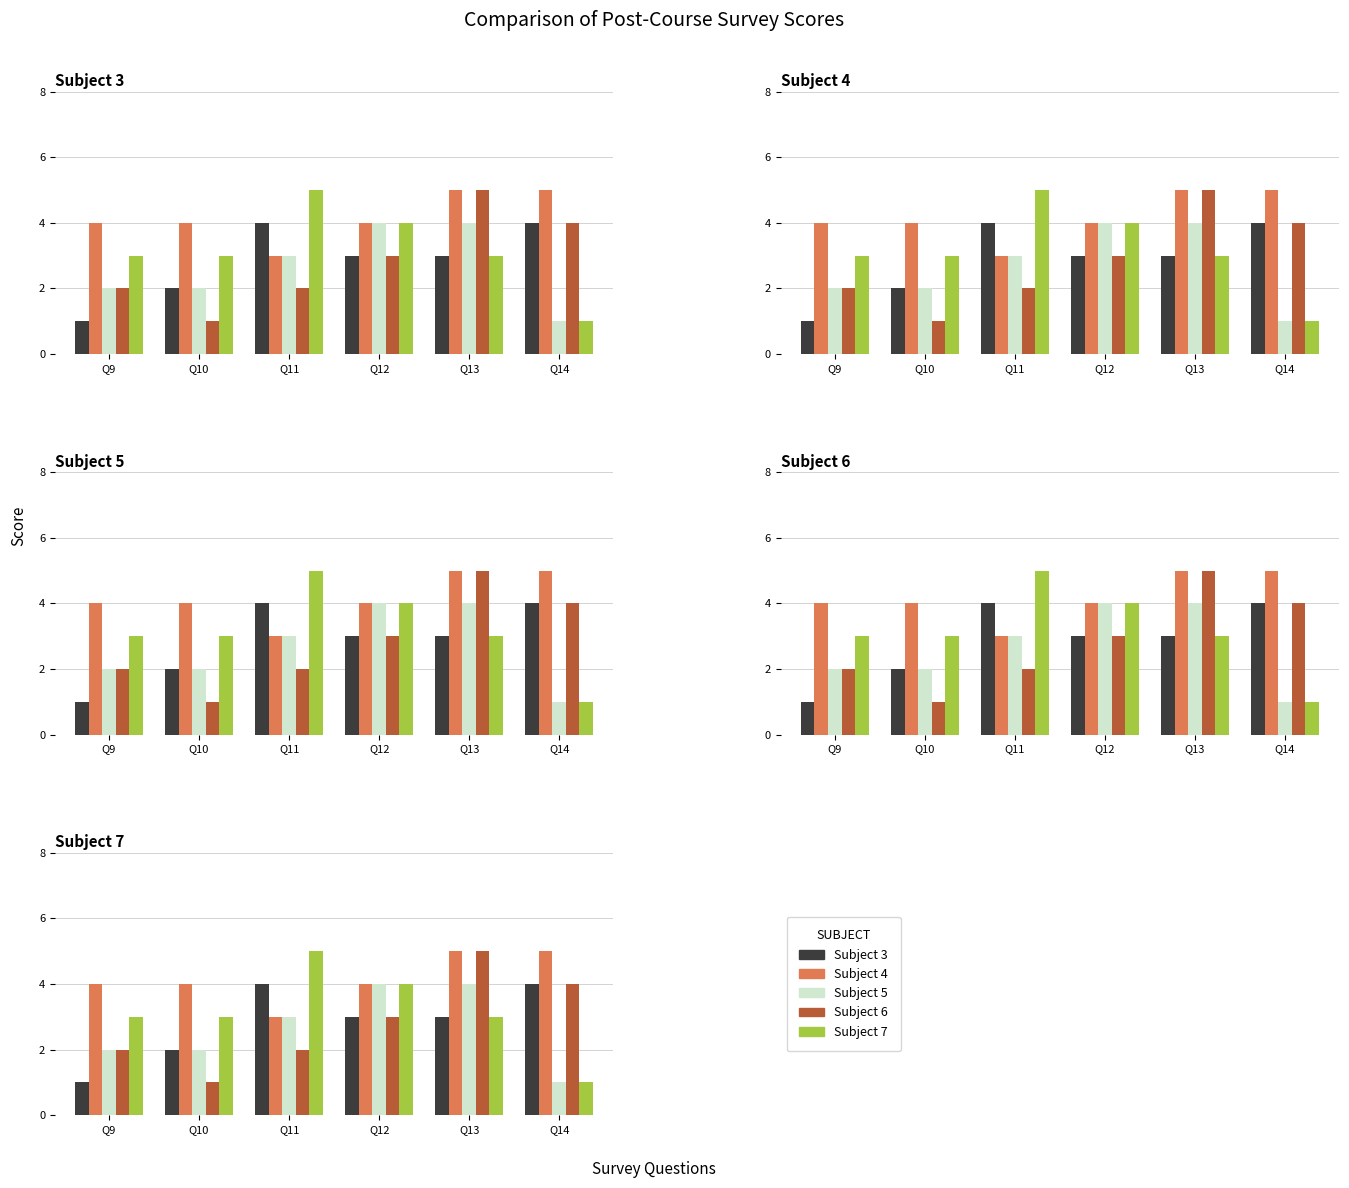

How many data points in Subject 6 are less than 3?

3